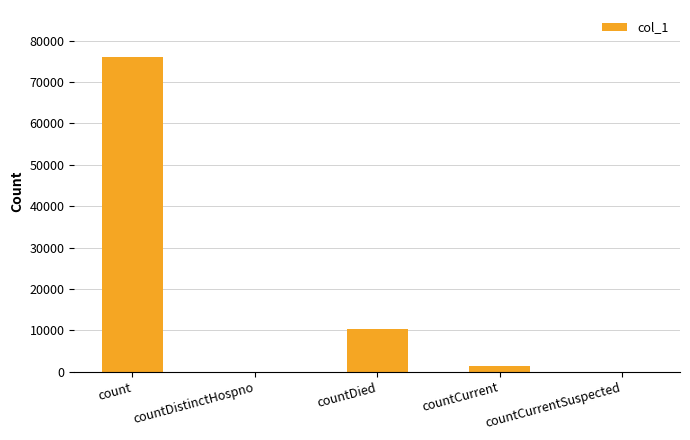

The chart shows a value of 75997 at count. True or false?

True